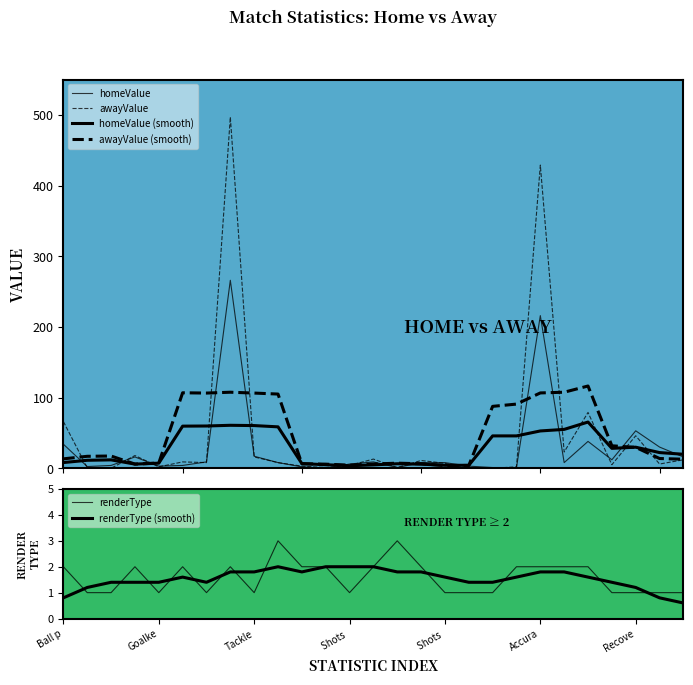

Reading right to left, extract all data points from this chart.

homeValue: 16.0	30.0	53.0	12.0	38.0	8.0	216.0	1.0	1.0	3.0	8.0	8.0	1.0	9.0	6.0	0.0	2.0	8.0	17.0	266.0	9.0	4.0	3.0	16.0	4.0	2.4	34.0
awayValue: 12.0	6.0	46.0	5.0	79.0	23.0	429.0	2.0	0.0	0.0	7.0	11.0	1.0	13.0	4.0	1.0	3.0	8.0	16.0	497.0	8.0	9.0	2.0	18.0	0.0	0.7	66.0
homeValue (smooth): 19.8	22.2	29.8	28.2	65.4	55.0	52.8	45.8	45.8	4.2	4.2	5.8	6.4	4.8	3.6	5.0	6.6	58.6	60.4	60.8	59.8	59.6	7.2	5.9	11.9	11.3	8.1
awayValue (smooth): 12.8	13.8	29.6	31.8	116.4	107.6	106.6	90.8	87.6	4.0	3.8	6.4	7.2	6.0	4.4	5.8	6.4	105.0	106.4	107.6	106.4	106.8	7.4	5.9	17.3	16.9	13.3
renderType: 1.0	1.0	1.0	1.0	2.0	2.0	2.0	2.0	1.0	1.0	1.0	2.0	3.0	2.0	1.0	2.0	2.0	3.0	1.0	2.0	1.0	2.0	1.0	2.0	1.0	1.0	2.0
renderType (smooth): 0.6	0.8	1.2	1.4	1.6	1.8	1.8	1.6	1.4	1.4	1.6	1.8	1.8	2.0	2.0	2.0	1.8	2.0	1.8	1.8	1.4	1.6	1.4	1.4	1.4	1.2	0.8